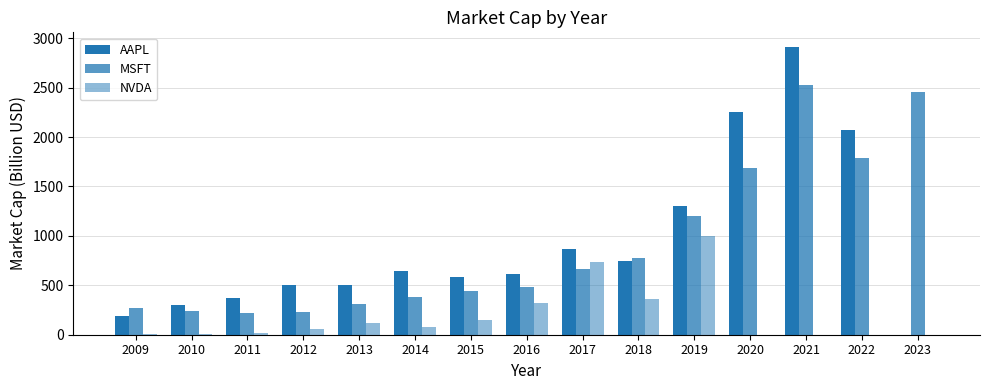

List the series in order of their peak value, highest first.

AAPL, MSFT, NVDA